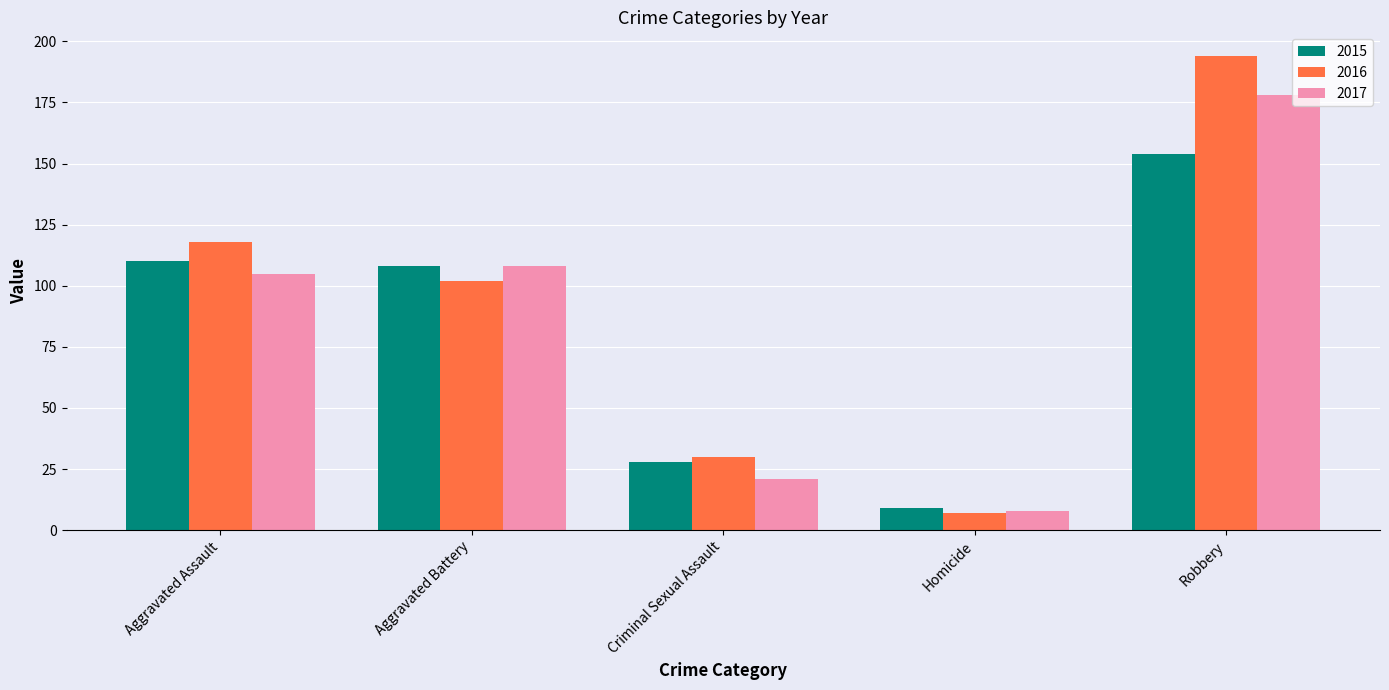

Reading right to left, extract all data points from this chart.

2015: Robbery=154	Homicide=9	Criminal Sexual Assault=28	Aggravated Battery=108	Aggravated Assault=110
2016: Robbery=194	Homicide=7	Criminal Sexual Assault=30	Aggravated Battery=102	Aggravated Assault=118
2017: Robbery=178	Homicide=8	Criminal Sexual Assault=21	Aggravated Battery=108	Aggravated Assault=105